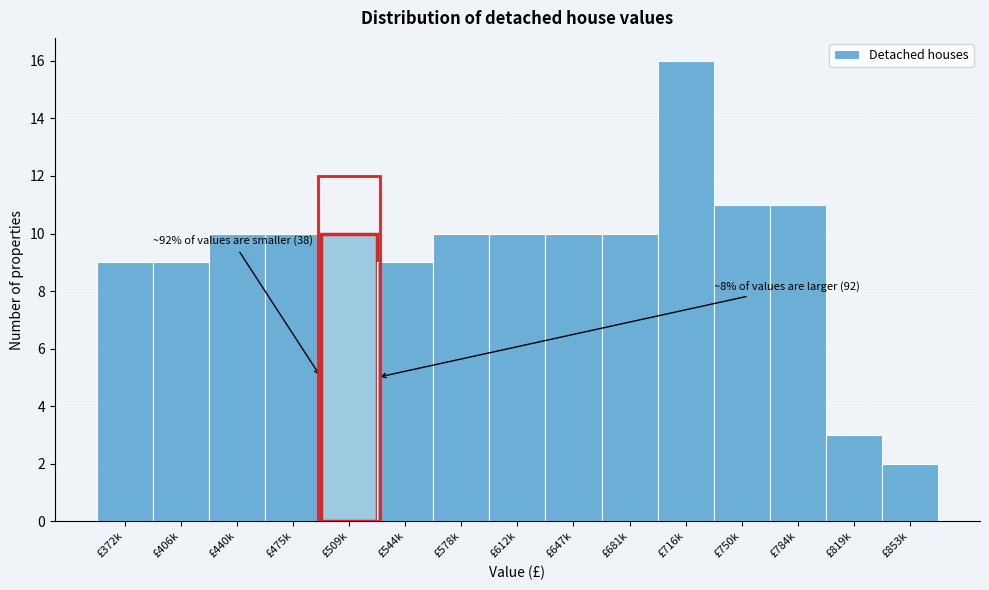

Reading left to right, transcribe all the data shown in this chart.

9	9	10	10	10	9	10	10	10	10	16	11	11	3	2